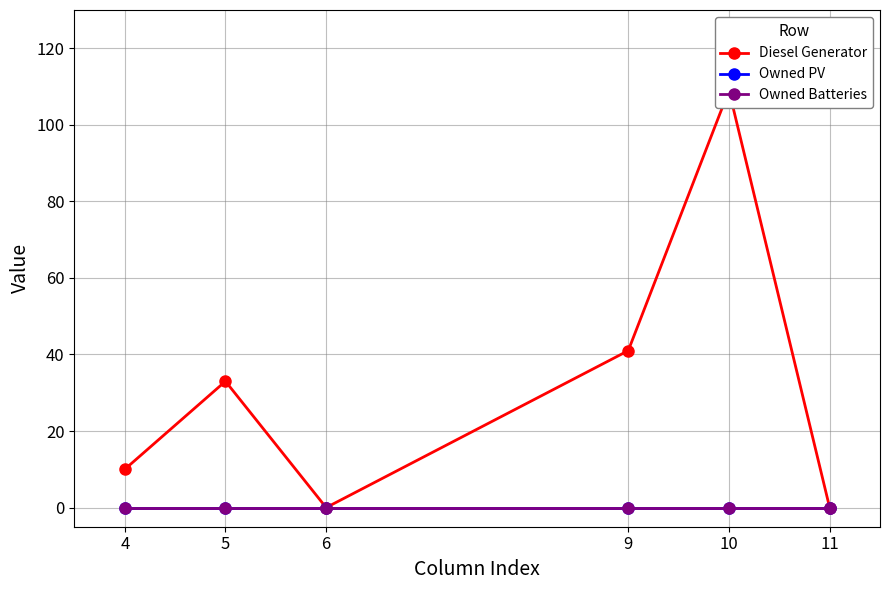

What is the sum of all Diesel Generator values?

193